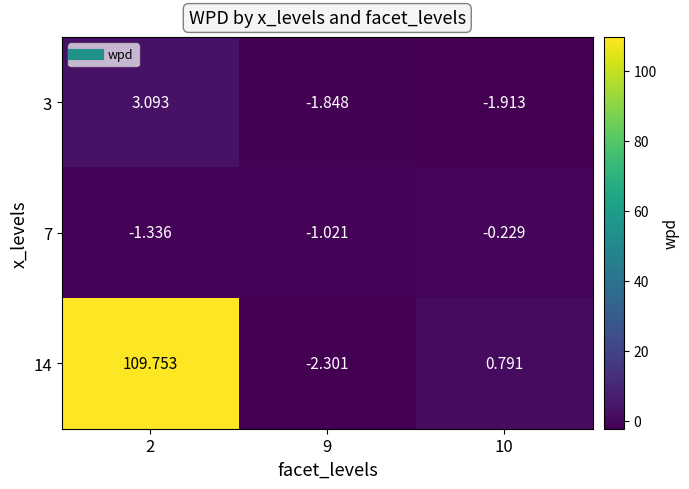

Between 2 and 10, which is larger?

2